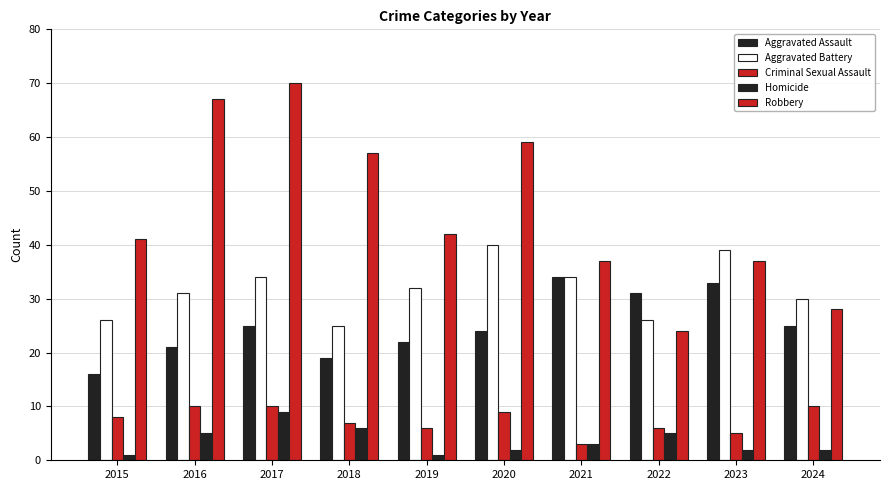

Reading left to right, transcribe all the data shown in this chart.

Aggravated Assault: 16	21	25	19	22	24	34	31	33	25
Aggravated Battery: 26	31	34	25	32	40	34	26	39	30
Criminal Sexual Assault: 8	10	10	7	6	9	3	6	5	10
Homicide: 1	5	9	6	1	2	3	5	2	2
Robbery: 41	67	70	57	42	59	37	24	37	28